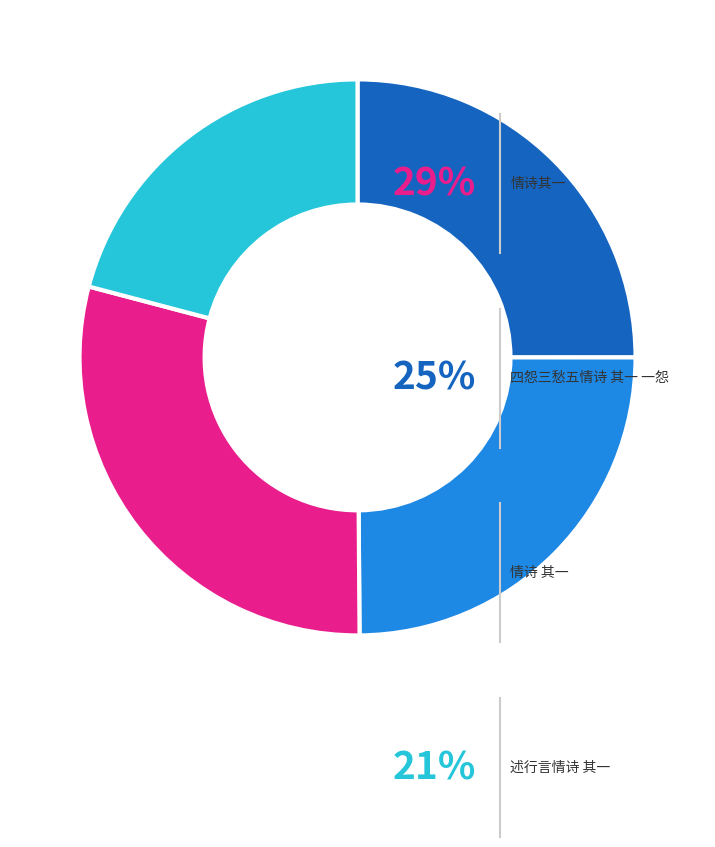

Do 述行言情诗 其一 and 四怨三愁五情诗 其一 一怨 together represent more than half of the pie?

No